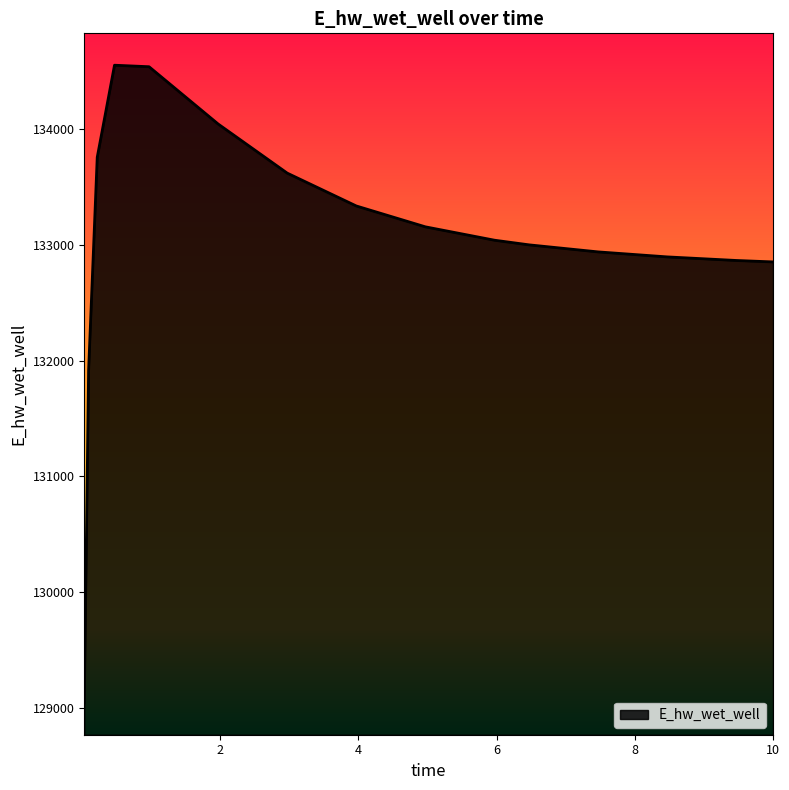

What is the smallest value displayed?

129042.0